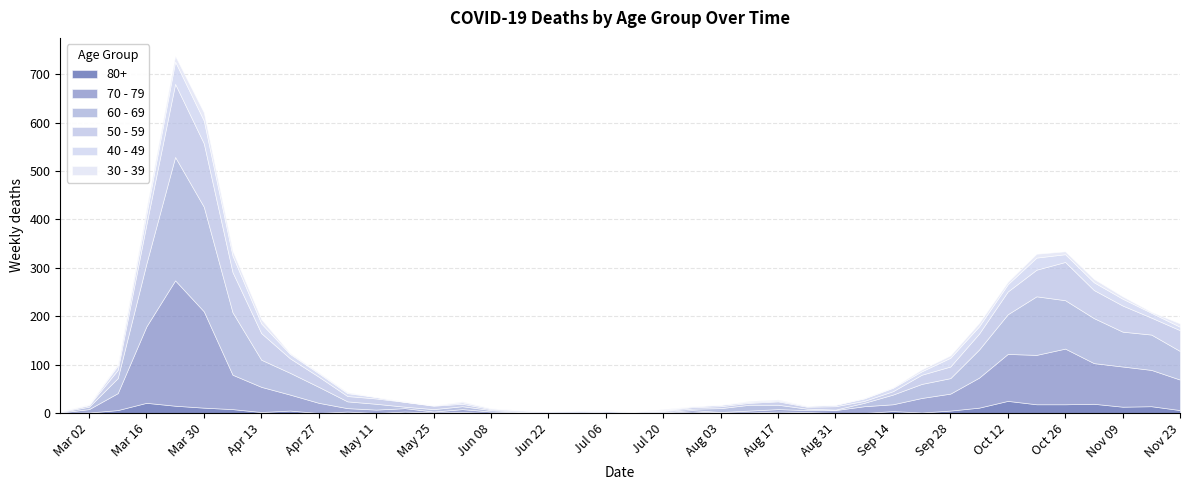

Between 2020-09-21 and 2020-10-12, which series saw the biggest shift?

70 - 79